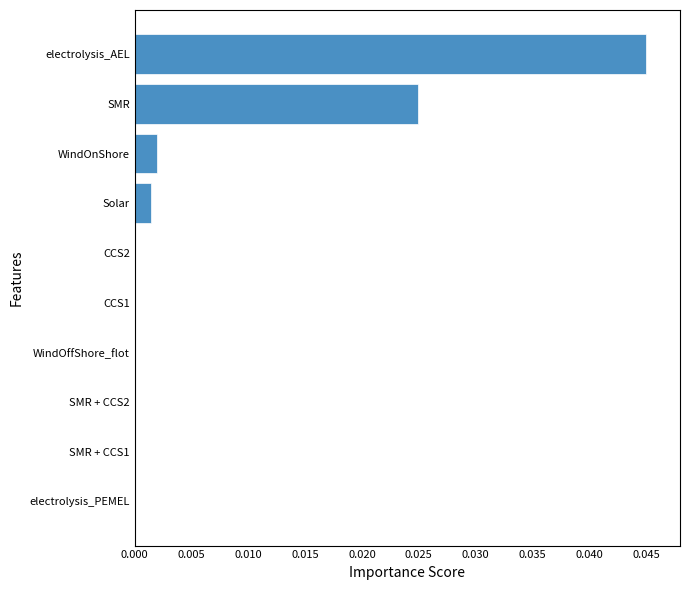

The chart shows a value of 0.1 at electrolysis_AEL. True or false?

False